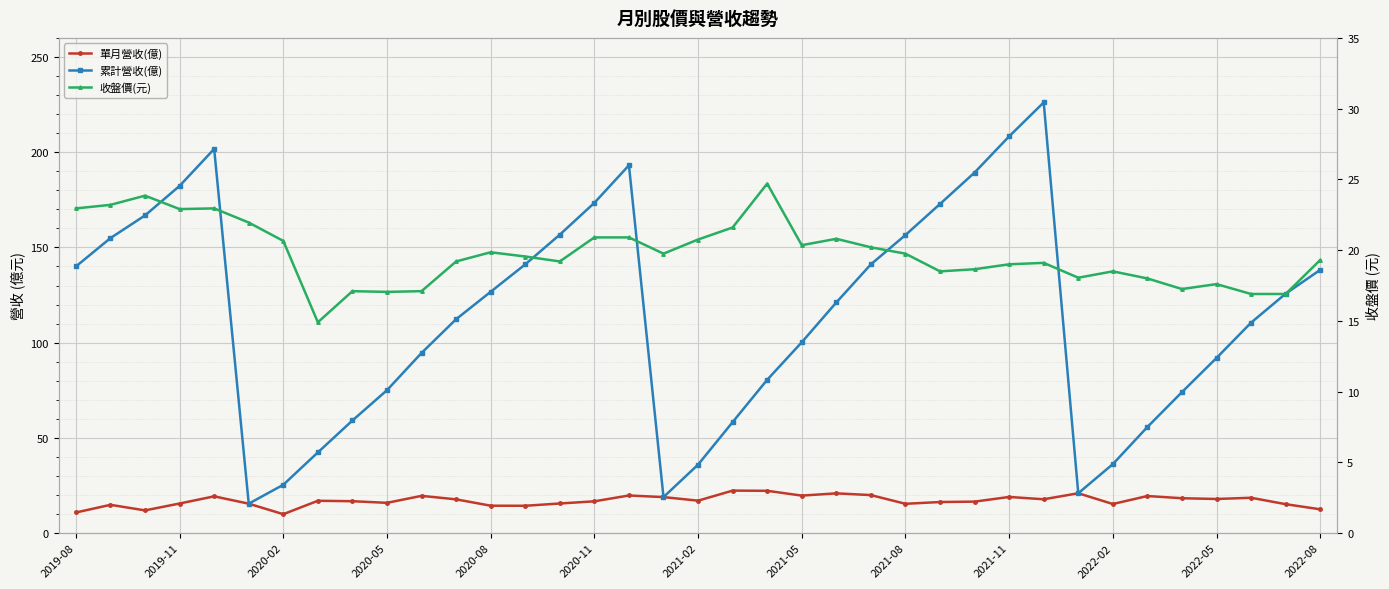

At how many categories does at least one series exceed 168?

8